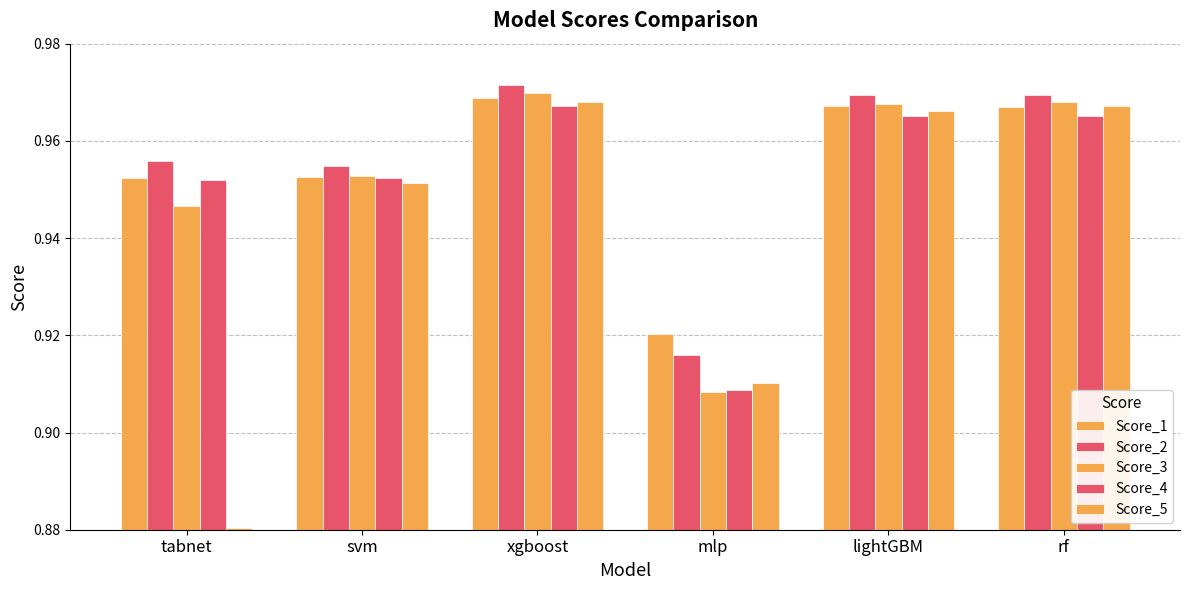

Count the number of categories in the chart.

6